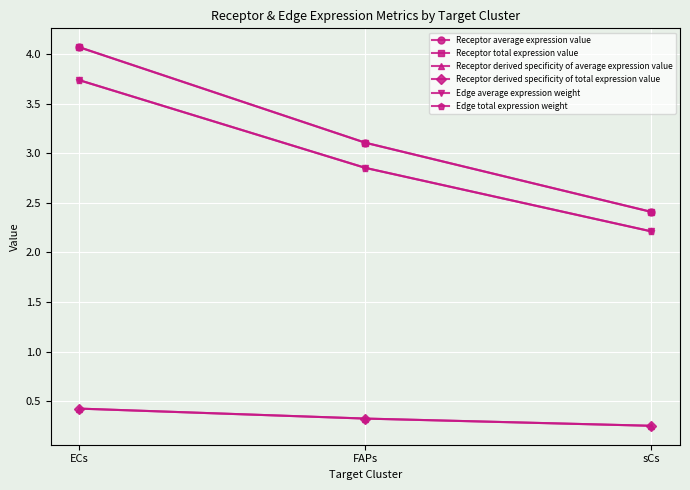

At which label does Receptor derived specificity of total expression value reach its peak?

ECs